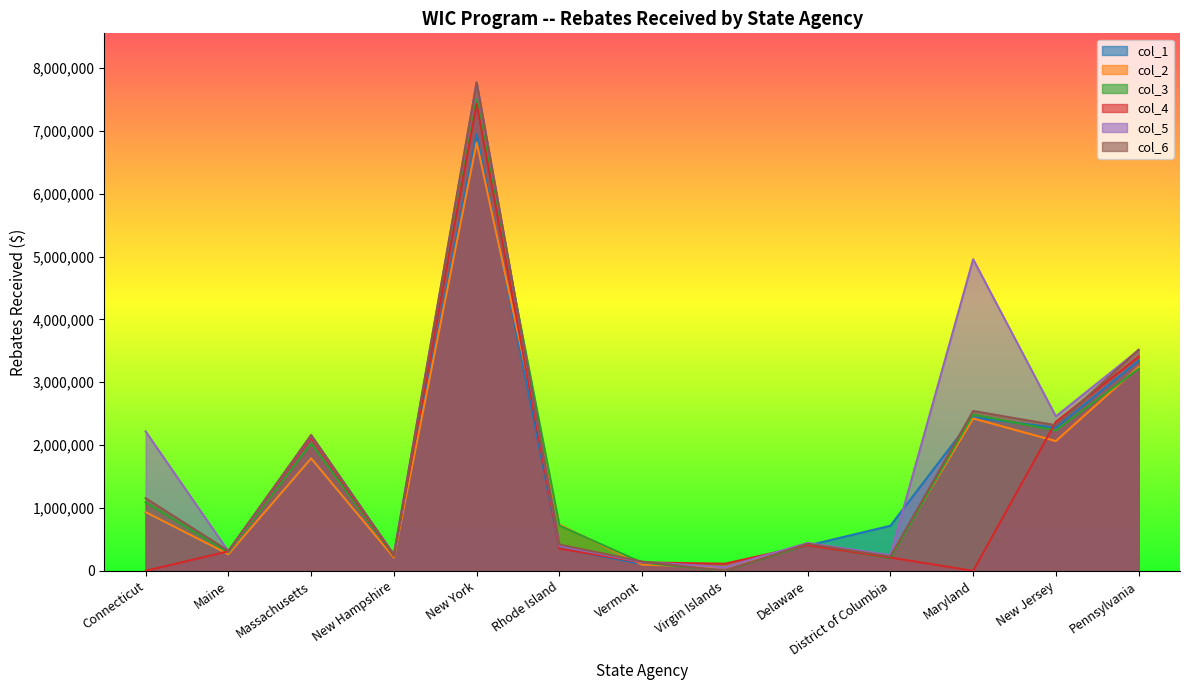

What is the sum of the col_1 values at Pennsylvania and Virgin Islands?

3395733